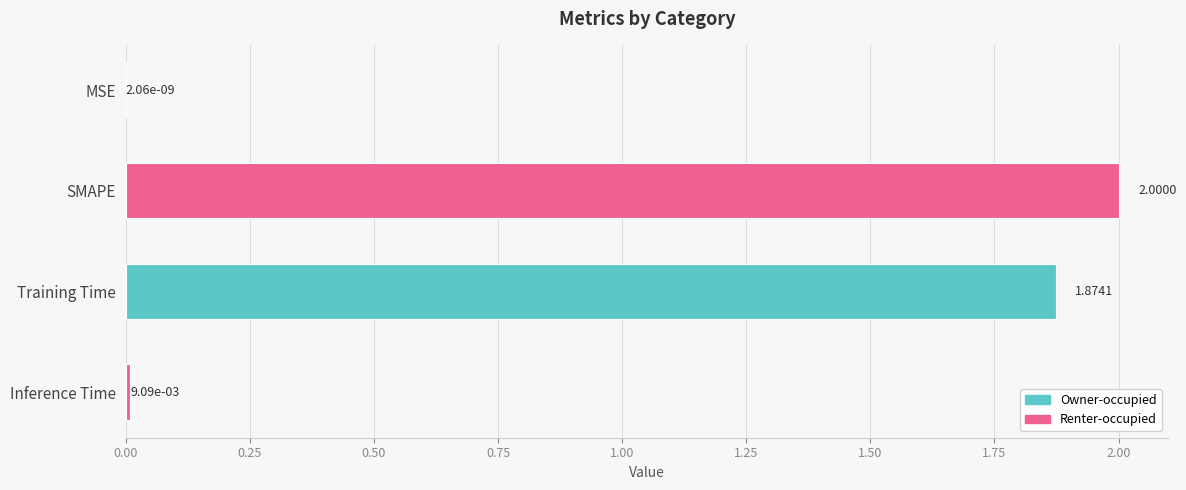

Which has a higher value, Inference Time or MSE?

Inference Time